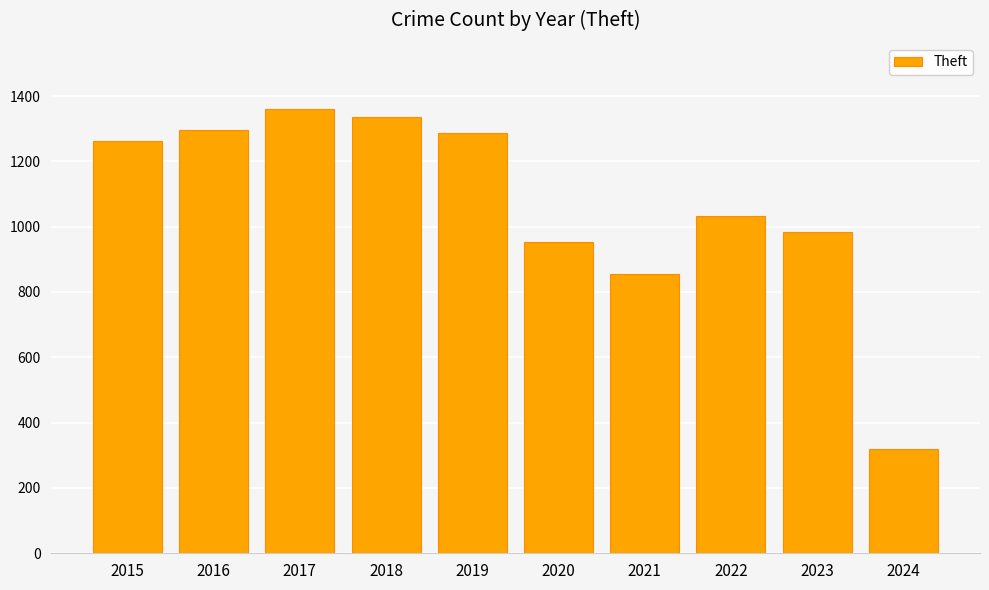

What is the difference between the maximum and minimum values?

1039